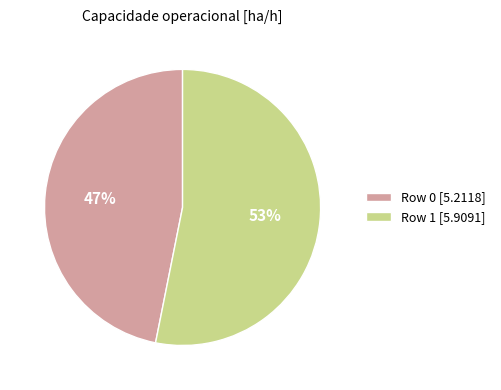

To the nearest percent, what is the combined percentage of Row 1 and Row 0?

100%